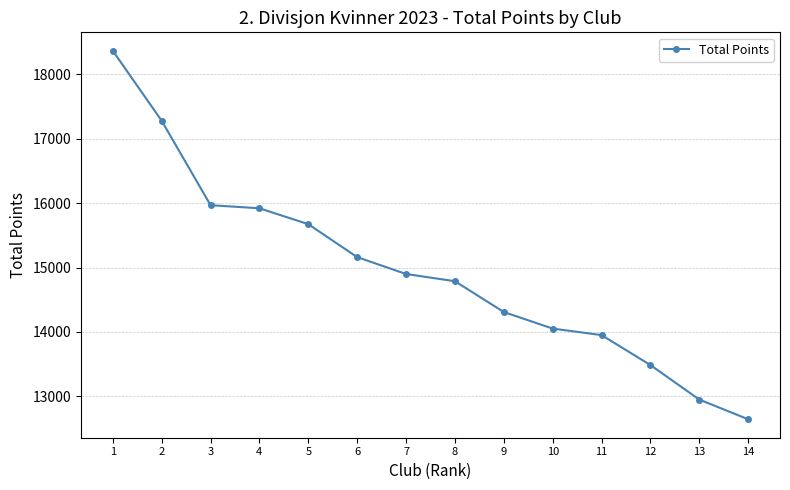

Between 5 and 8, which is larger?

5